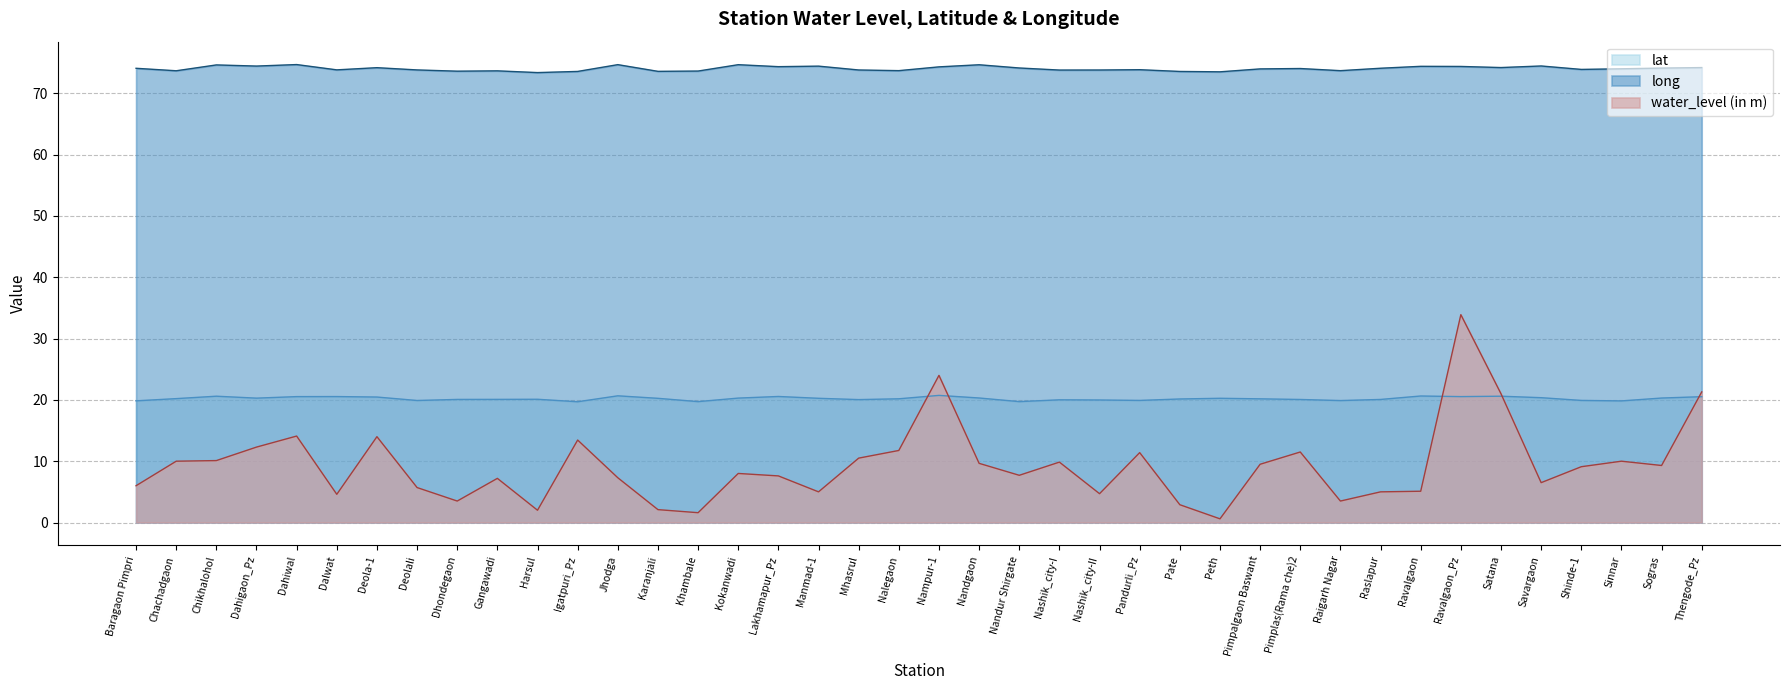

True or false: long has a value of 114.0 at Dhondegaon.

False